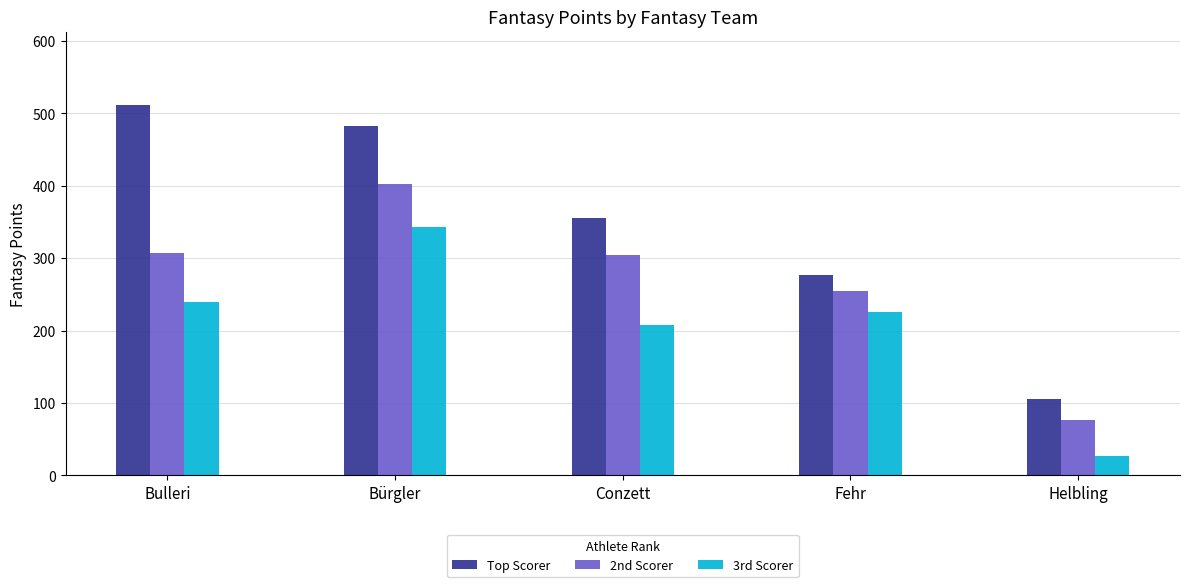

What position from the right is Helbling?

1